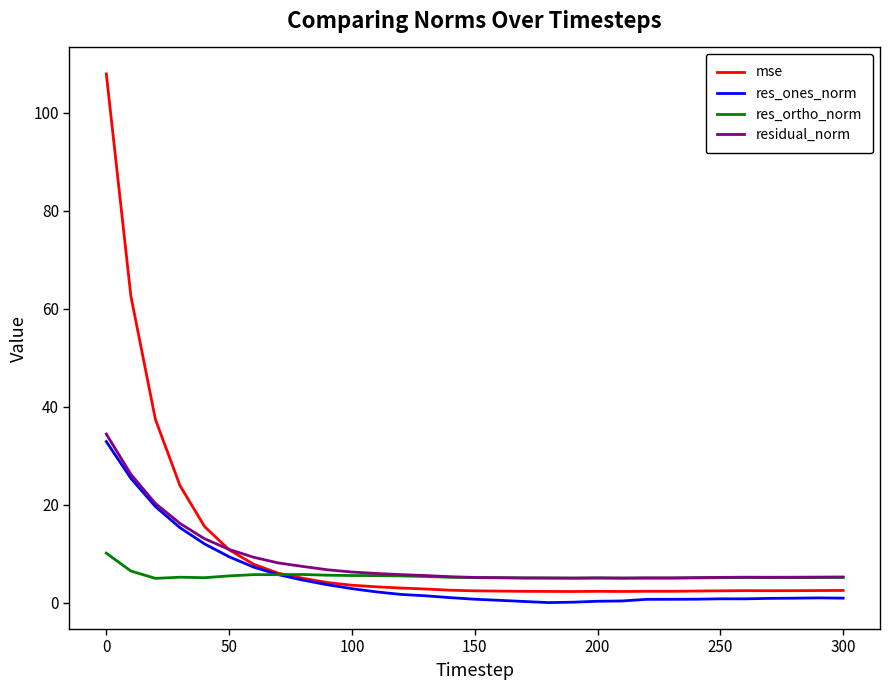

Does the chart have visible grid lines?

No